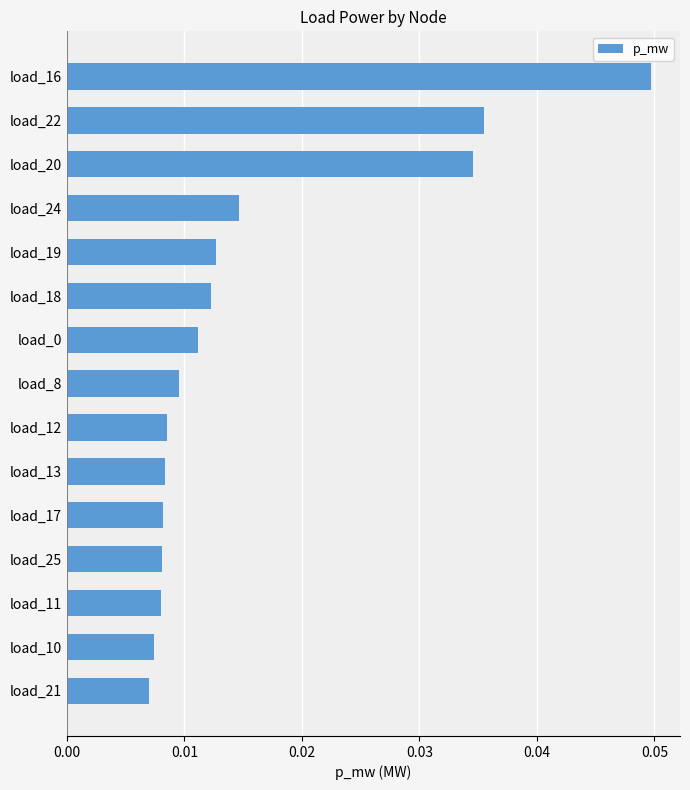

At which category does the chart reach its peak across all series?

load_16